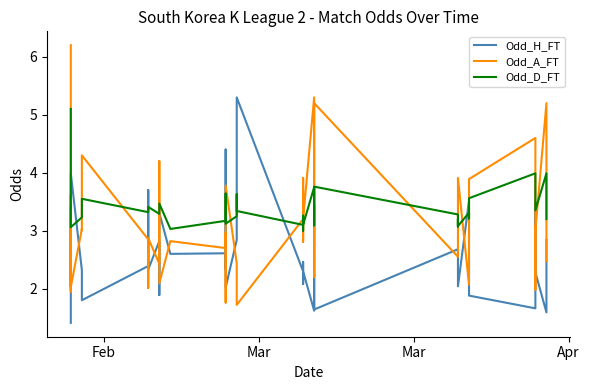

What is the difference between the maximum and minimum values in the Odd_A_FT series?

4.5